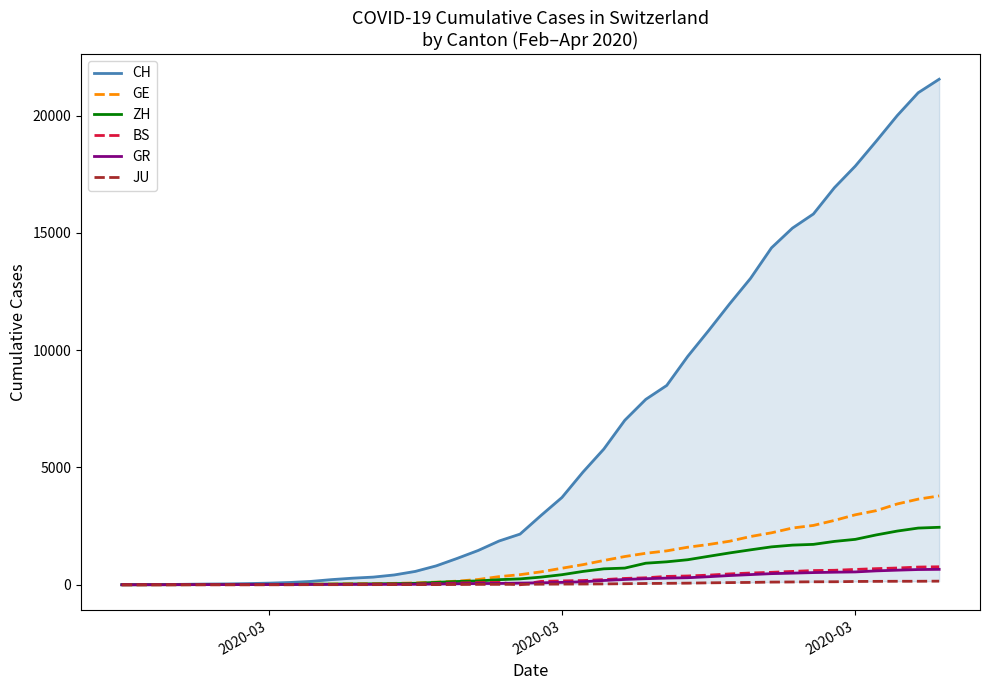

How many values in BS are above zero?

37